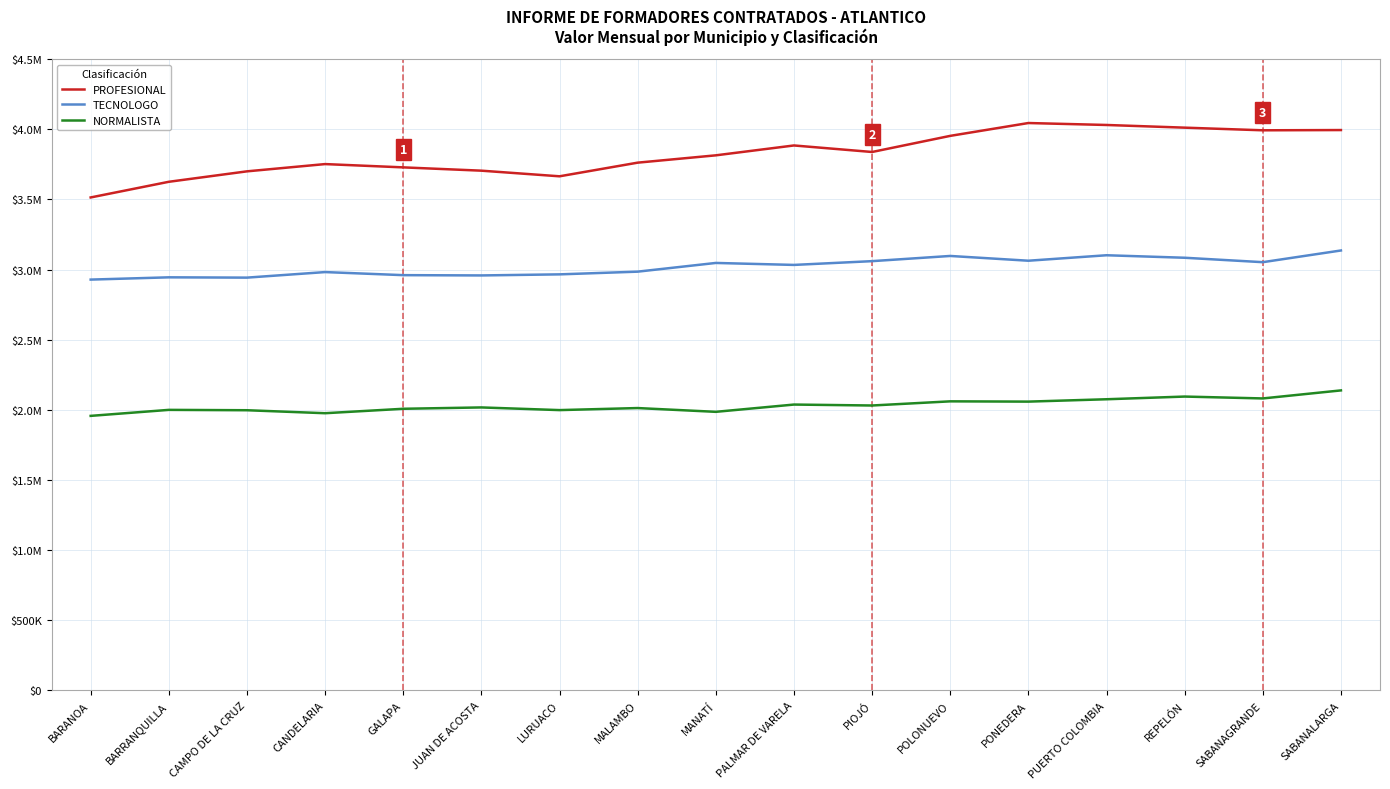

How many values in the NORMALISTA series are below 2017063?

8